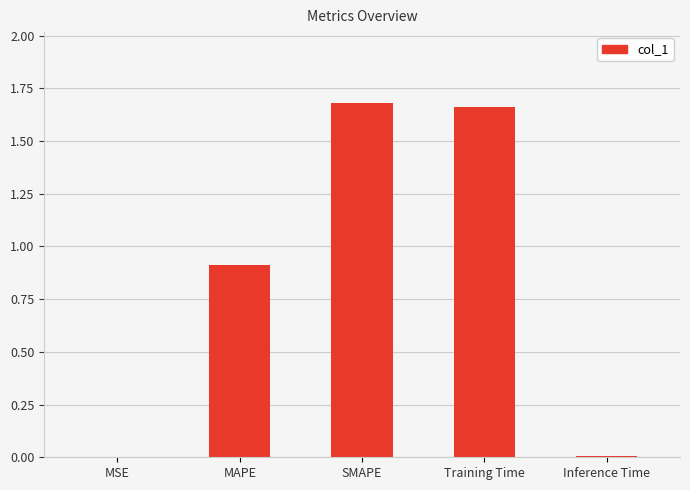

Is it true that the value at Training Time is 2.7?

False